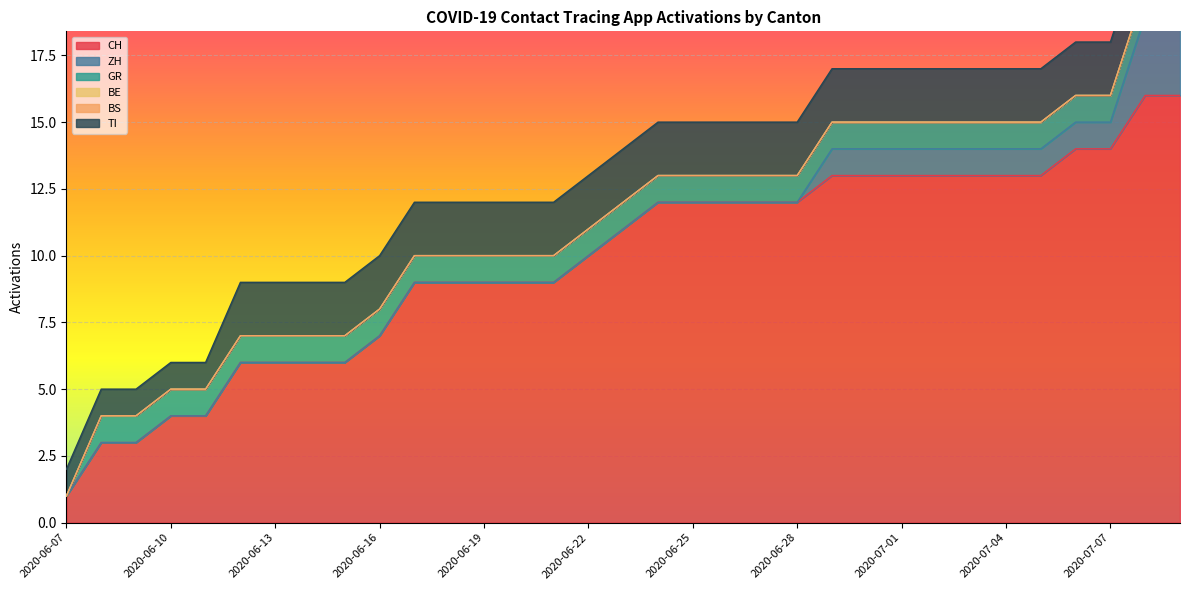

Reading left to right, extract all data points from this chart.

CH: 2020-06-07=1	2020-06-08=3	2020-06-09=3	2020-06-10=4	2020-06-11=4	2020-06-12=6	2020-06-13=6	2020-06-14=6	2020-06-15=6	2020-06-16=7	2020-06-17=9	2020-06-18=9	2020-06-19=9	2020-06-20=9	2020-06-21=9	2020-06-22=10	2020-06-23=11	2020-06-24=12	2020-06-25=12	2020-06-26=12	2020-06-27=12	2020-06-28=12	2020-06-29=13	2020-06-30=13	2020-07-01=13	2020-07-02=13	2020-07-03=13	2020-07-04=13	2020-07-05=13	2020-07-06=14	2020-07-07=14	2020-07-08=16	2020-07-09=16
ZH: 2020-06-07=0	2020-06-08=0	2020-06-09=0	2020-06-10=0	2020-06-11=0	2020-06-12=0	2020-06-13=0	2020-06-14=0	2020-06-15=0	2020-06-16=0	2020-06-17=0	2020-06-18=0	2020-06-19=0	2020-06-20=0	2020-06-21=0	2020-06-22=0	2020-06-23=0	2020-06-24=0	2020-06-25=0	2020-06-26=0	2020-06-27=0	2020-06-28=0	2020-06-29=1	2020-06-30=1	2020-07-01=1	2020-07-02=1	2020-07-03=1	2020-07-04=1	2020-07-05=1	2020-07-06=1	2020-07-07=1	2020-07-08=3	2020-07-09=3
GR: 2020-06-07=0	2020-06-08=1	2020-06-09=1	2020-06-10=1	2020-06-11=1	2020-06-12=1	2020-06-13=1	2020-06-14=1	2020-06-15=1	2020-06-16=1	2020-06-17=1	2020-06-18=1	2020-06-19=1	2020-06-20=1	2020-06-21=1	2020-06-22=1	2020-06-23=1	2020-06-24=1	2020-06-25=1	2020-06-26=1	2020-06-27=1	2020-06-28=1	2020-06-29=1	2020-06-30=1	2020-07-01=1	2020-07-02=1	2020-07-03=1	2020-07-04=1	2020-07-05=1	2020-07-06=1	2020-07-07=1	2020-07-08=1	2020-07-09=1
BE: 2020-06-07=0	2020-06-08=0	2020-06-09=0	2020-06-10=0	2020-06-11=0	2020-06-12=0	2020-06-13=0	2020-06-14=0	2020-06-15=0	2020-06-16=0	2020-06-17=0	2020-06-18=0	2020-06-19=0	2020-06-20=0	2020-06-21=0	2020-06-22=0	2020-06-23=0	2020-06-24=0	2020-06-25=0	2020-06-26=0	2020-06-27=0	2020-06-28=0	2020-06-29=0	2020-06-30=0	2020-07-01=0	2020-07-02=0	2020-07-03=0	2020-07-04=0	2020-07-05=0	2020-07-06=0	2020-07-07=0	2020-07-08=0	2020-07-09=0
BS: 2020-06-07=0	2020-06-08=0	2020-06-09=0	2020-06-10=0	2020-06-11=0	2020-06-12=0	2020-06-13=0	2020-06-14=0	2020-06-15=0	2020-06-16=0	2020-06-17=0	2020-06-18=0	2020-06-19=0	2020-06-20=0	2020-06-21=0	2020-06-22=0	2020-06-23=0	2020-06-24=0	2020-06-25=0	2020-06-26=0	2020-06-27=0	2020-06-28=0	2020-06-29=0	2020-06-30=0	2020-07-01=0	2020-07-02=0	2020-07-03=0	2020-07-04=0	2020-07-05=0	2020-07-06=0	2020-07-07=0	2020-07-08=0	2020-07-09=0
TI: 2020-06-07=1	2020-06-08=1	2020-06-09=1	2020-06-10=1	2020-06-11=1	2020-06-12=2	2020-06-13=2	2020-06-14=2	2020-06-15=2	2020-06-16=2	2020-06-17=2	2020-06-18=2	2020-06-19=2	2020-06-20=2	2020-06-21=2	2020-06-22=2	2020-06-23=2	2020-06-24=2	2020-06-25=2	2020-06-26=2	2020-06-27=2	2020-06-28=2	2020-06-29=2	2020-06-30=2	2020-07-01=2	2020-07-02=2	2020-07-03=2	2020-07-04=2	2020-07-05=2	2020-07-06=2	2020-07-07=2	2020-07-08=2	2020-07-09=2